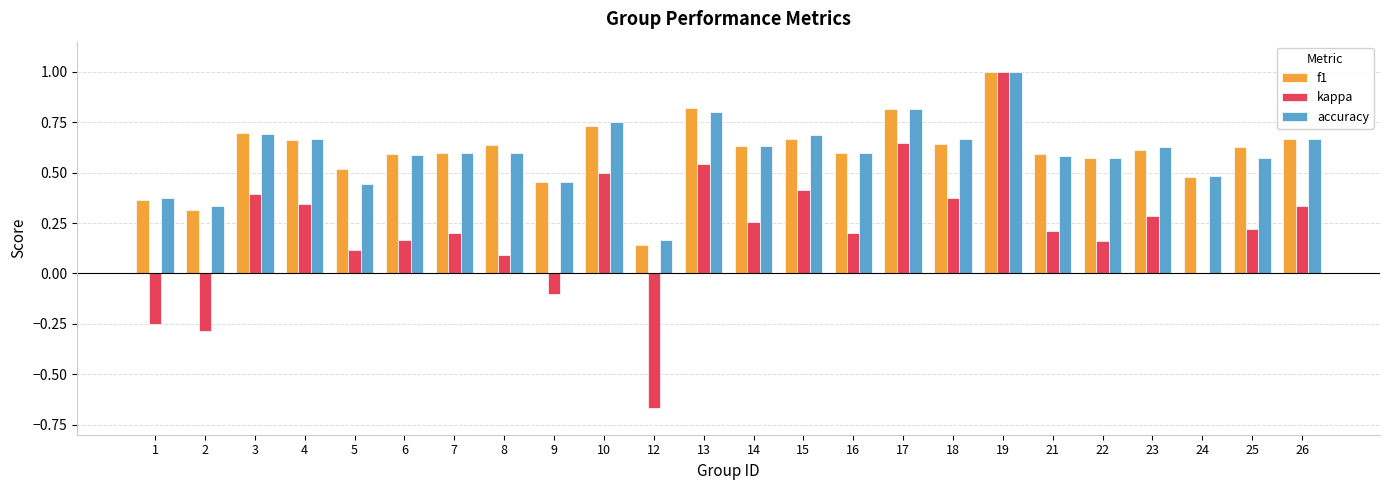

Where is kappa nearest to the value 0?

24